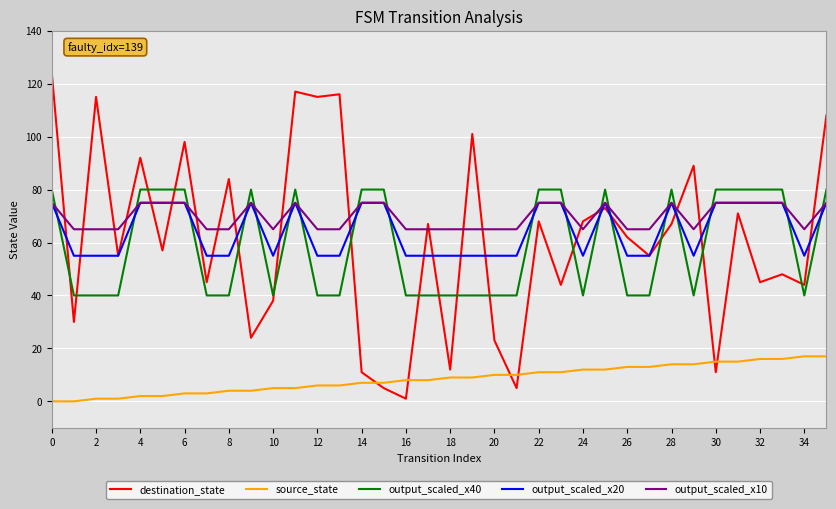

Reading right to left, transcribe all the data shown in this chart.

destination_state: 108	44	48	45	71	11	89	67	55	62	73	68	44	68	5	23	101	12	67	1	5	11	116	115	117	38	24	84	45	98	57	92	55	115	30	124
source_state: 17	17	16	16	15	15	14	14	13	13	12	12	11	11	10	10	9	9	8	8	7	7	6	6	5	5	4	4	3	3	2	2	1	1	0	0
output_scaled_x40: 80	40	80	80	80	80	40	80	40	40	80	40	80	80	40	40	40	40	40	40	80	80	40	40	80	40	80	40	40	80	80	80	40	40	40	80
output_scaled_x20: 75	55	75	75	75	75	55	75	55	55	75	55	75	75	55	55	55	55	55	55	75	75	55	55	75	55	75	55	55	75	75	75	55	55	55	75
output_scaled_x10: 75	65	75	75	75	75	65	75	65	65	75	65	75	75	65	65	65	65	65	65	75	75	65	65	75	65	75	65	65	75	75	75	65	65	65	75